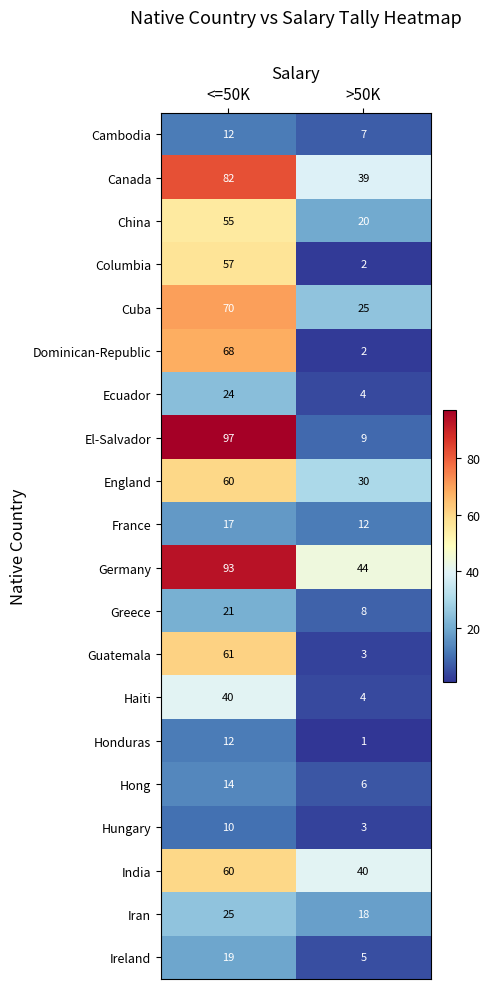

What is the spread (max minus min) of values at >50K?

43